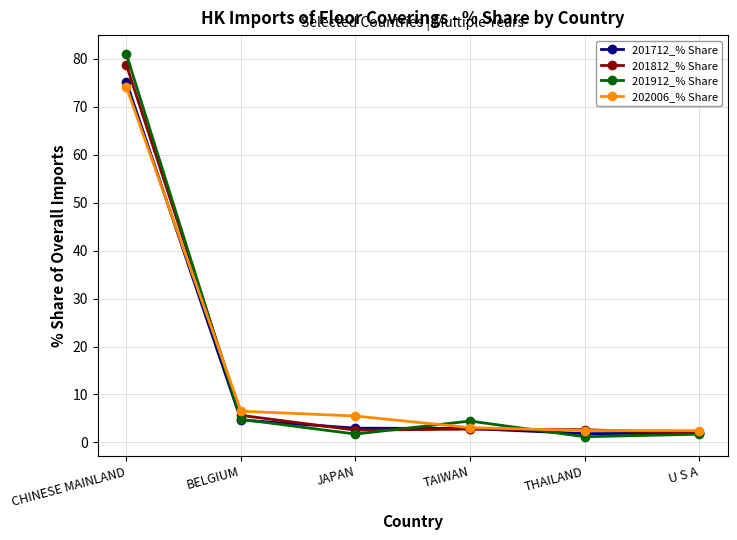

The value of 201812_% Share at JAPAN is 2.6. True or false?

True